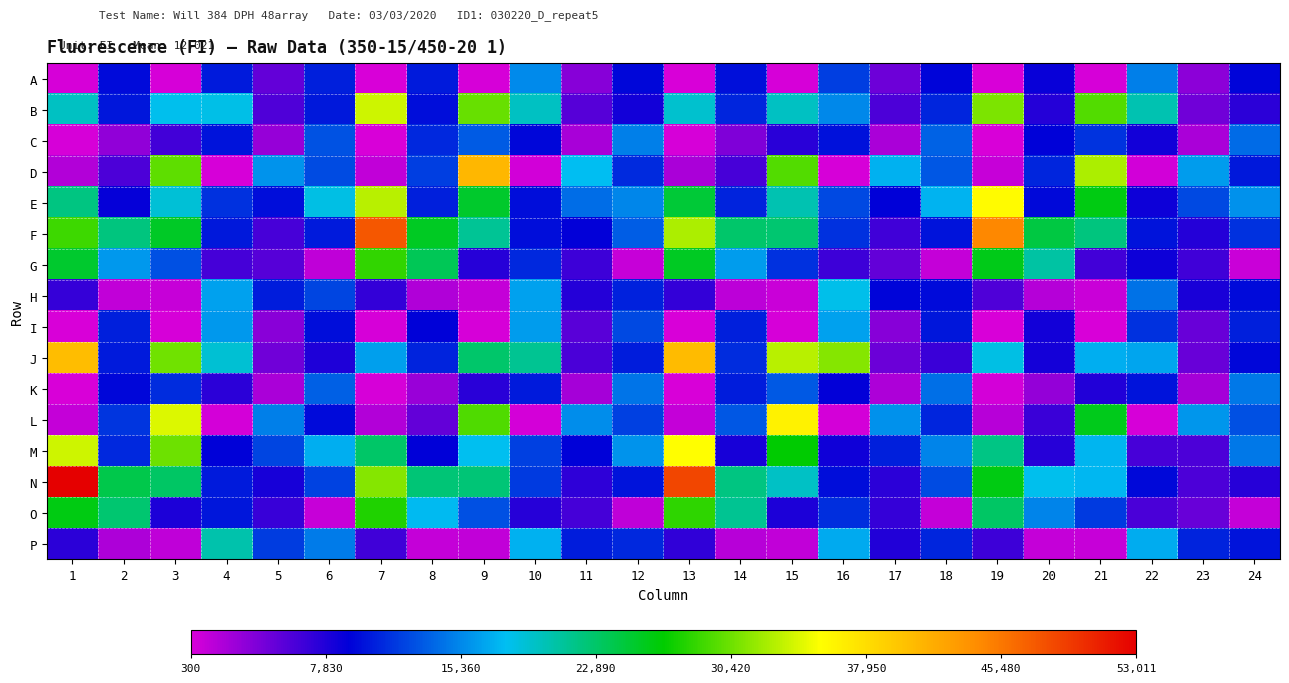

Rank the series at 11 from highest to lowest value.

D, L, E, P, M, F, H, N, G, O, J, B, I, A, K, C